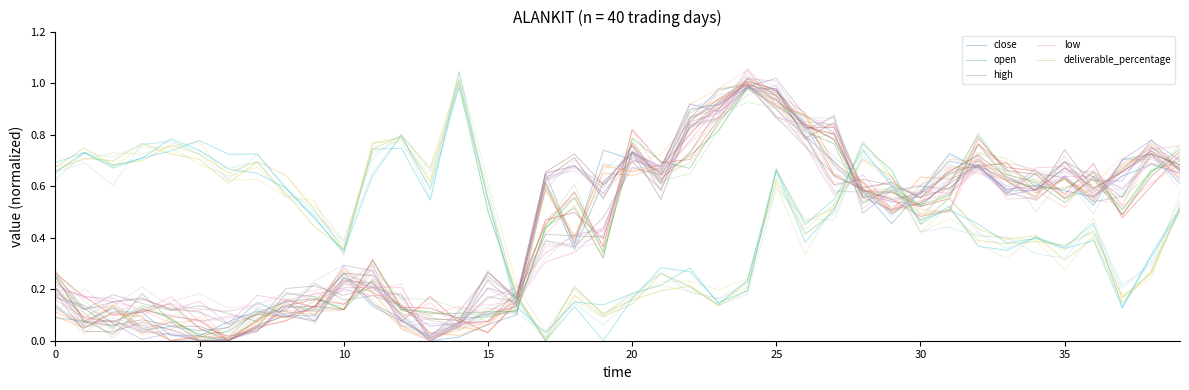

How many times do open and low cross each other?

22